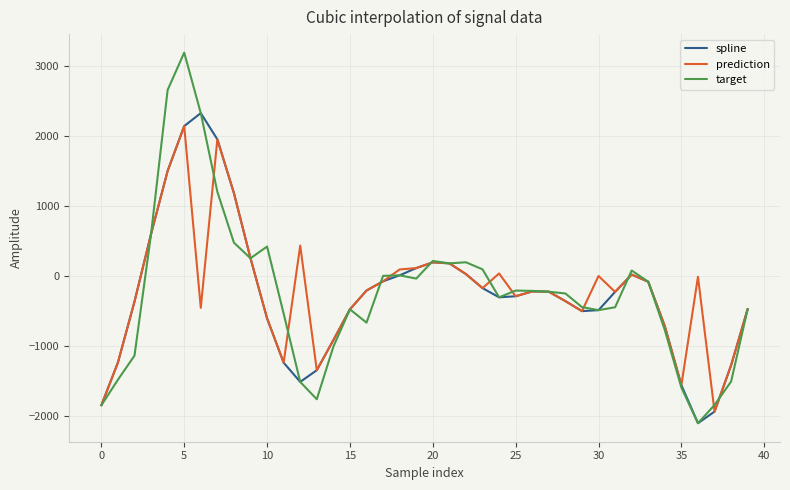

In prediction, how many points are lower than both neighbors (excluding endpoints)?

9